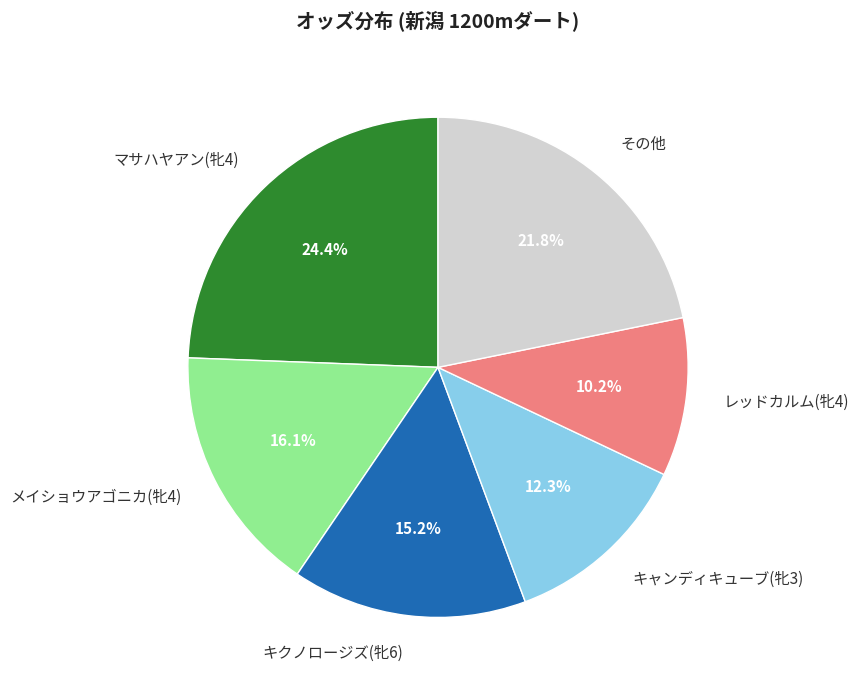

What is the smallest slice in the pie chart?

レッドカルム(牝4)